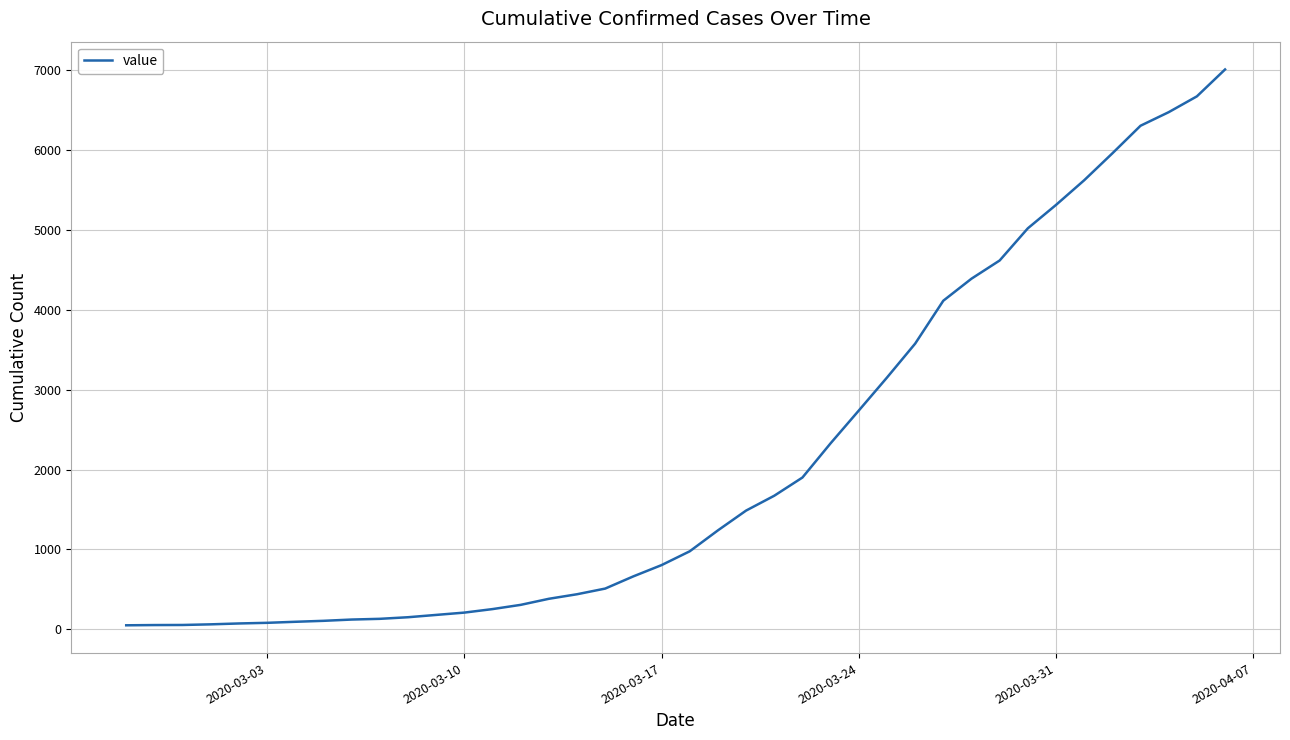

What is the difference between the maximum and minimum values?

6963